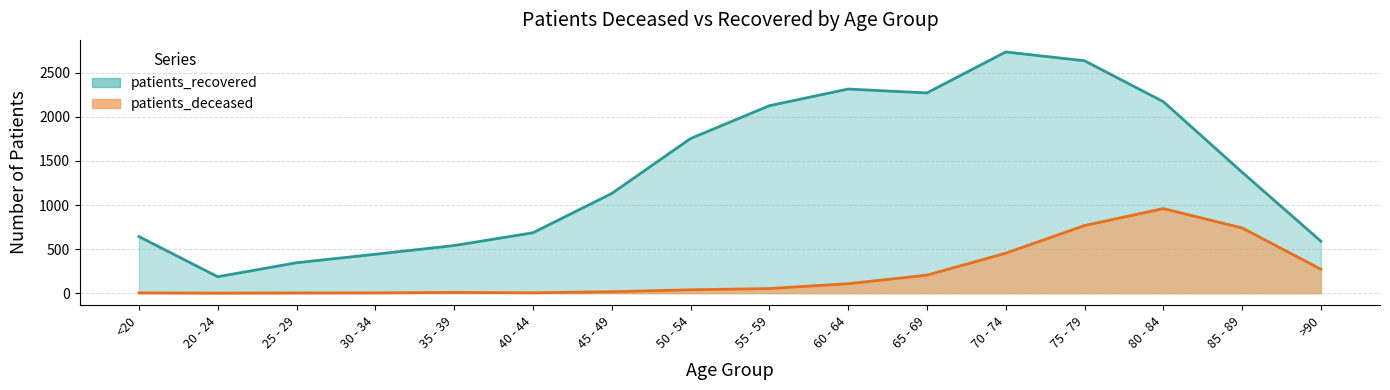

What is the difference between the highest and lowest values at 60 - 64?

2209